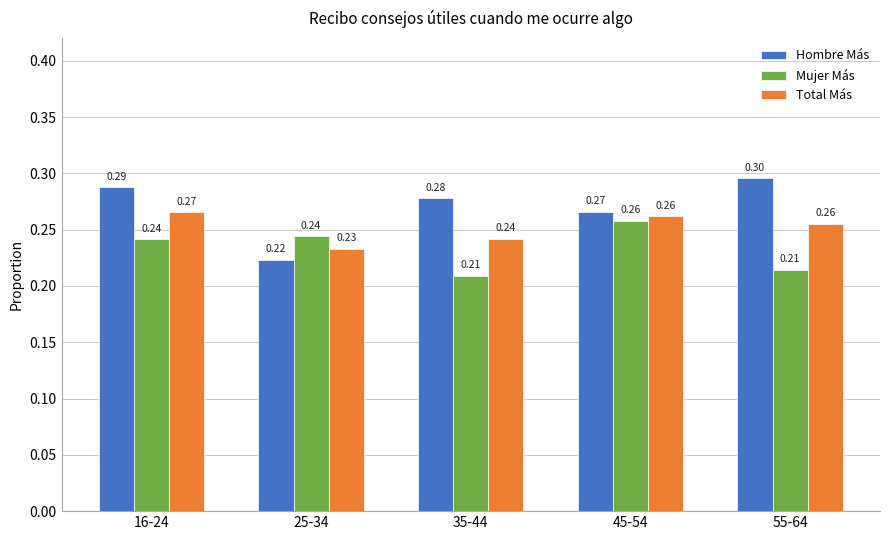

What is the value of the Hombre Más bar at the 1st from the left?

0.3